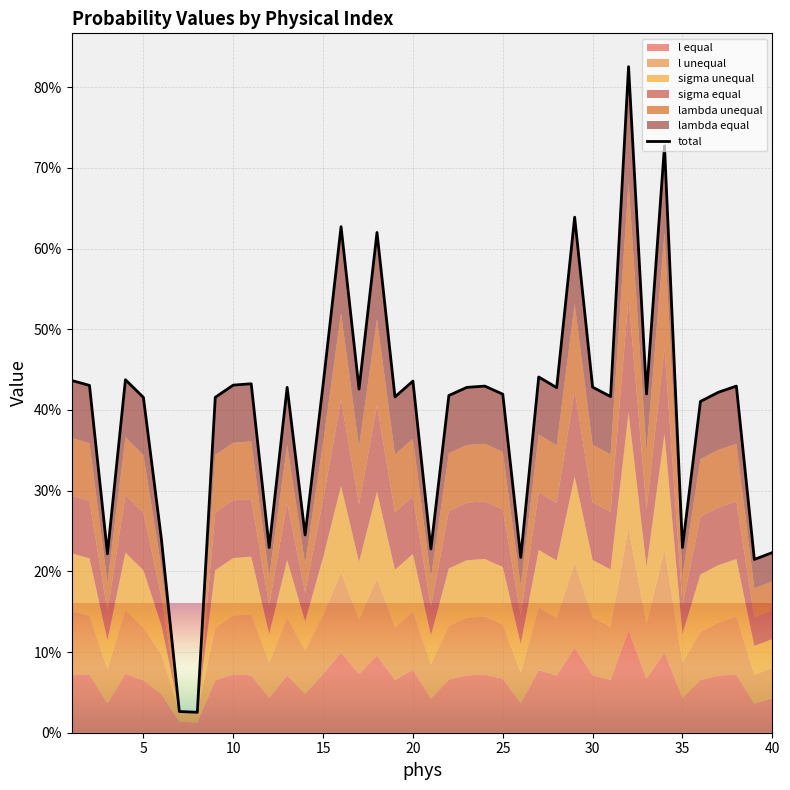

How many lines are shown in the chart?

1